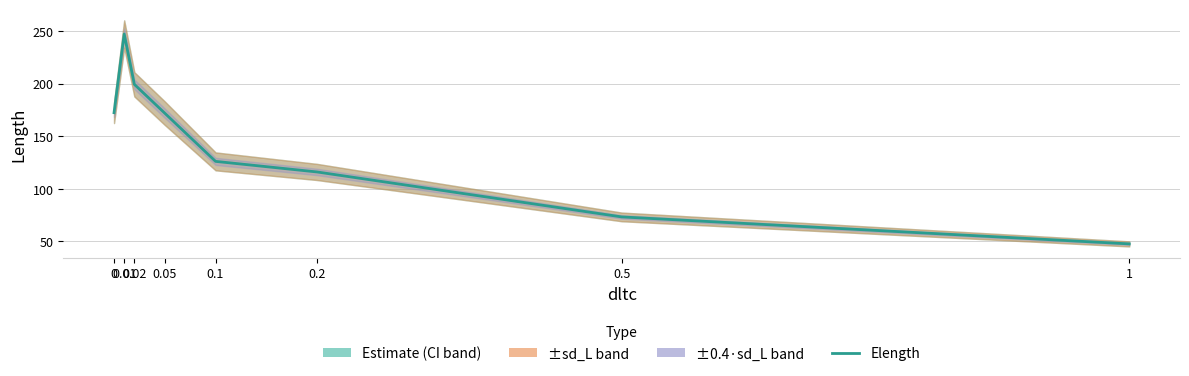

List the labels in order of value, largest first.

0.01, 0.02, 0, 0.05, 0.1, 0.2, 0.5, 1